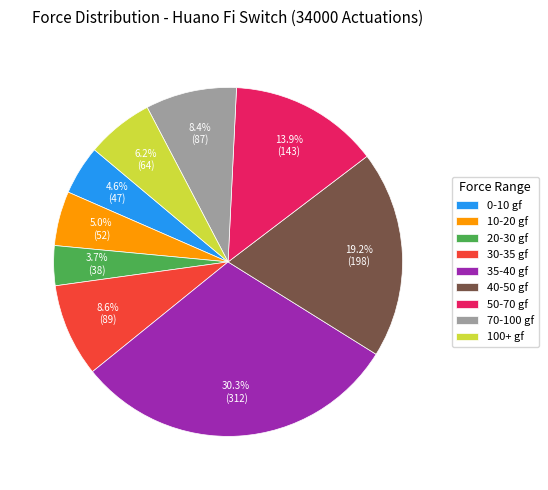

Which slice is the largest?

35-40 gf